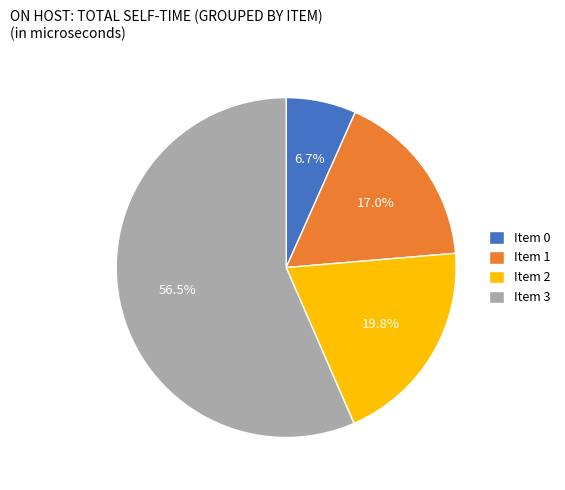

Approximately how many times larger is the value at Item 0 compared to Item 2?

0.3